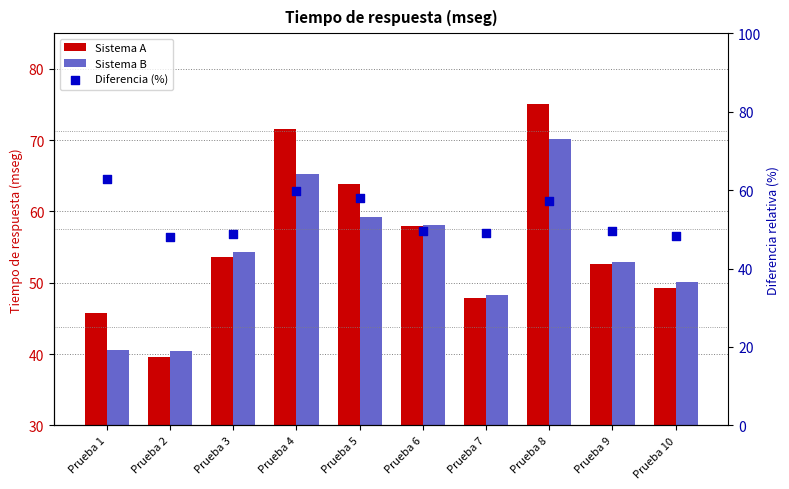

Which series contains the highest Y value?

Sistema A